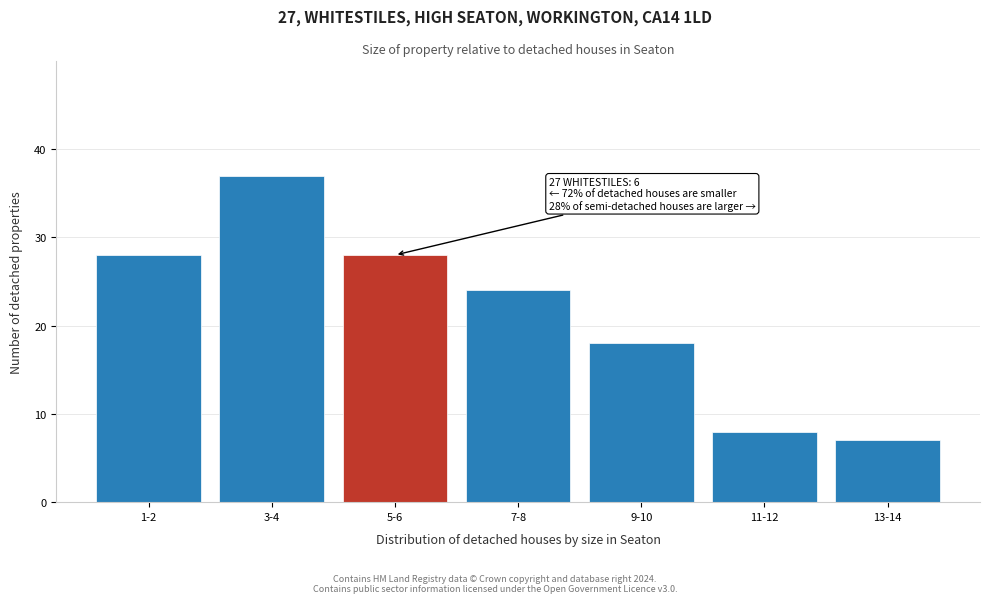

Reading left to right, transcribe all the data shown in this chart.

1-2=28	3-4=37	5-6=28	7-8=24	9-10=18	11-12=8	13-14=7